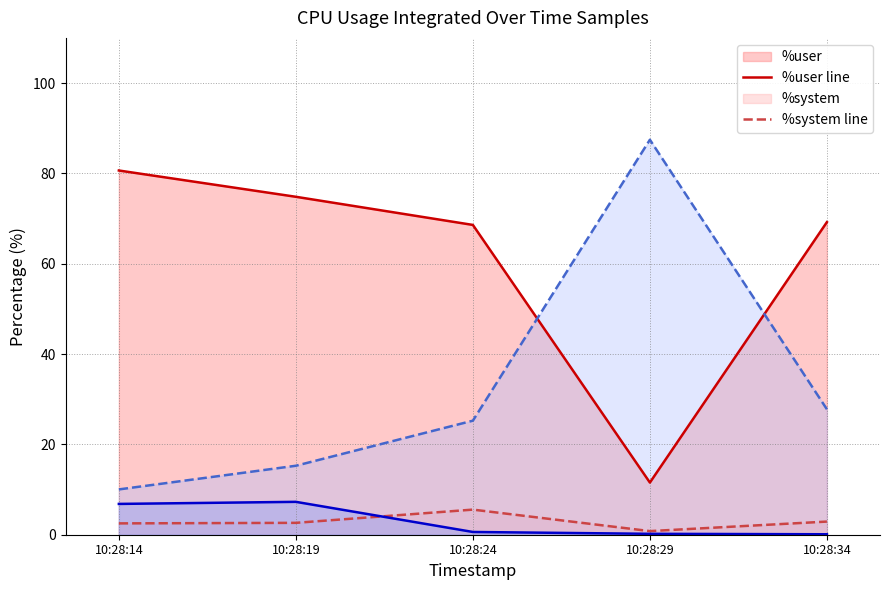

Reading left to right, what are all the values shown in this chart?

%user line: 80.6	74.8	68.6	11.6	69.2
%system line: 2.5	2.6	5.6	0.8	2.9
%iowait line: 6.8	7.3	0.6	0.2	0.1
%idle line: 10.0	15.3	25.2	87.5	27.8